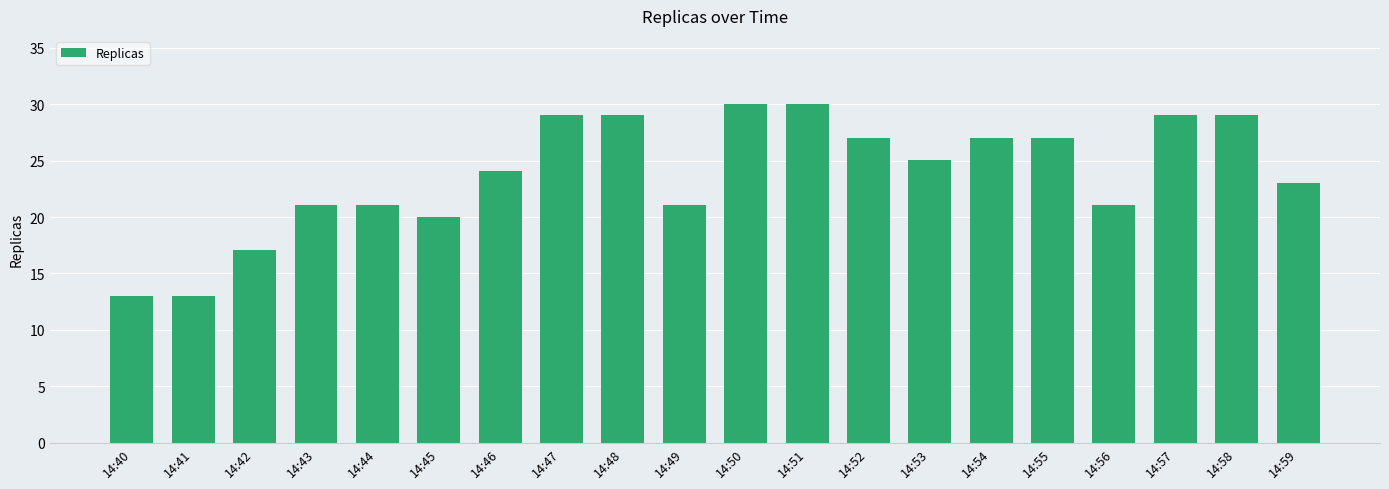

Between 14:50 and 14:44, which is larger?

14:50